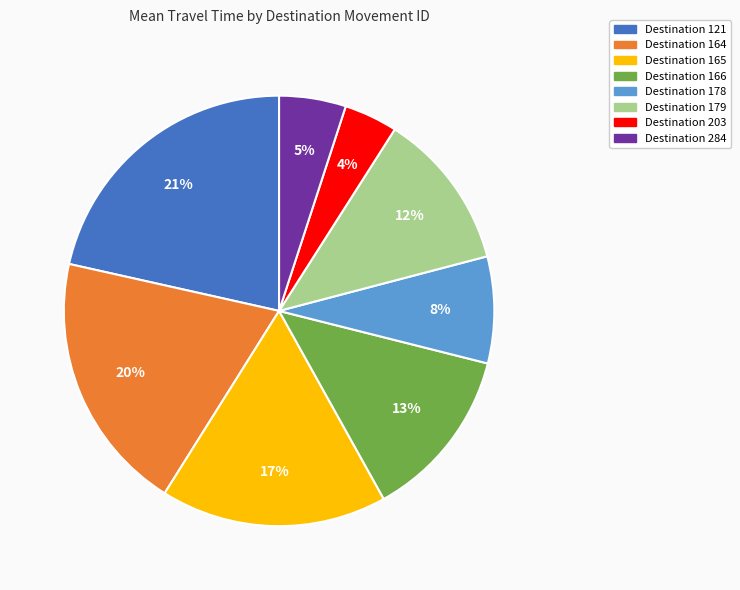

Is there any slice that represents more than half of the pie?

No